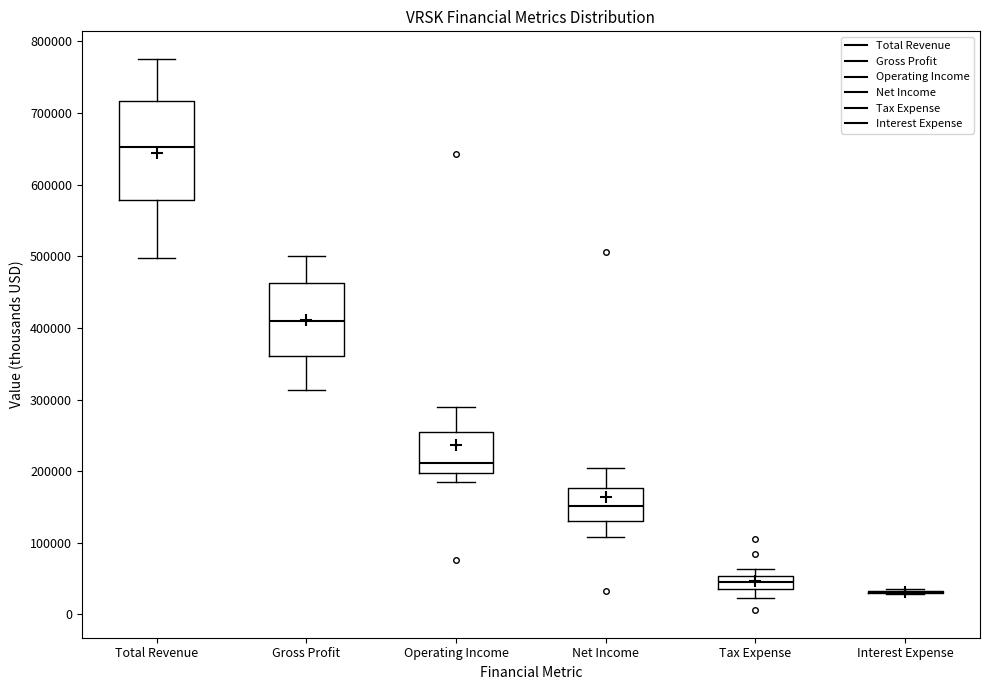

Comparing the boxes themselves (not the whiskers), which one is the tallest?

Total Revenue